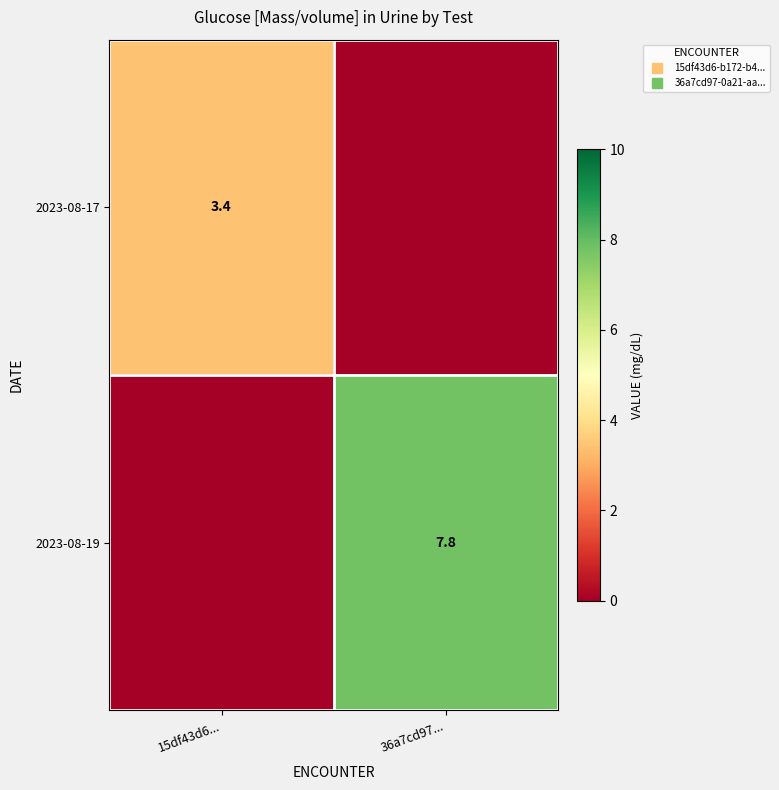

How many data points in 2023-08-19 are above 7?

1